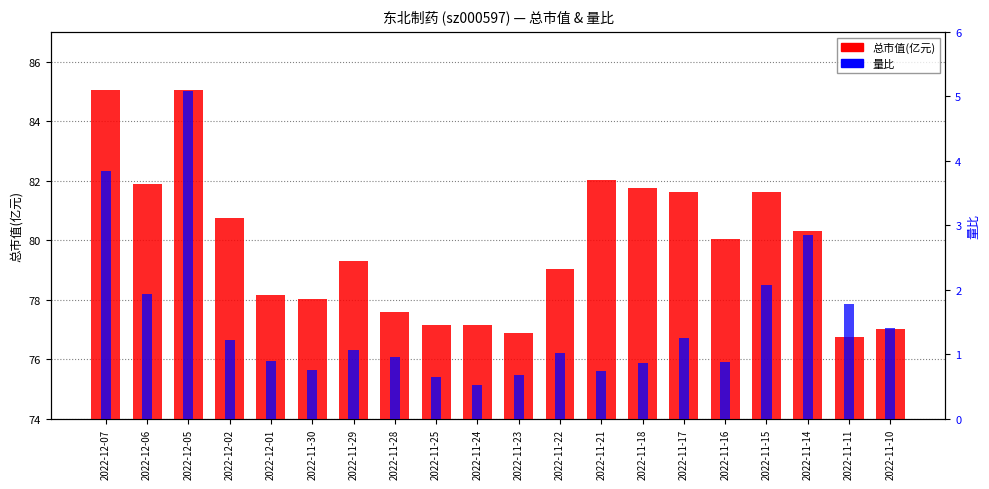

What is the maximum value shown in the chart?

85.0